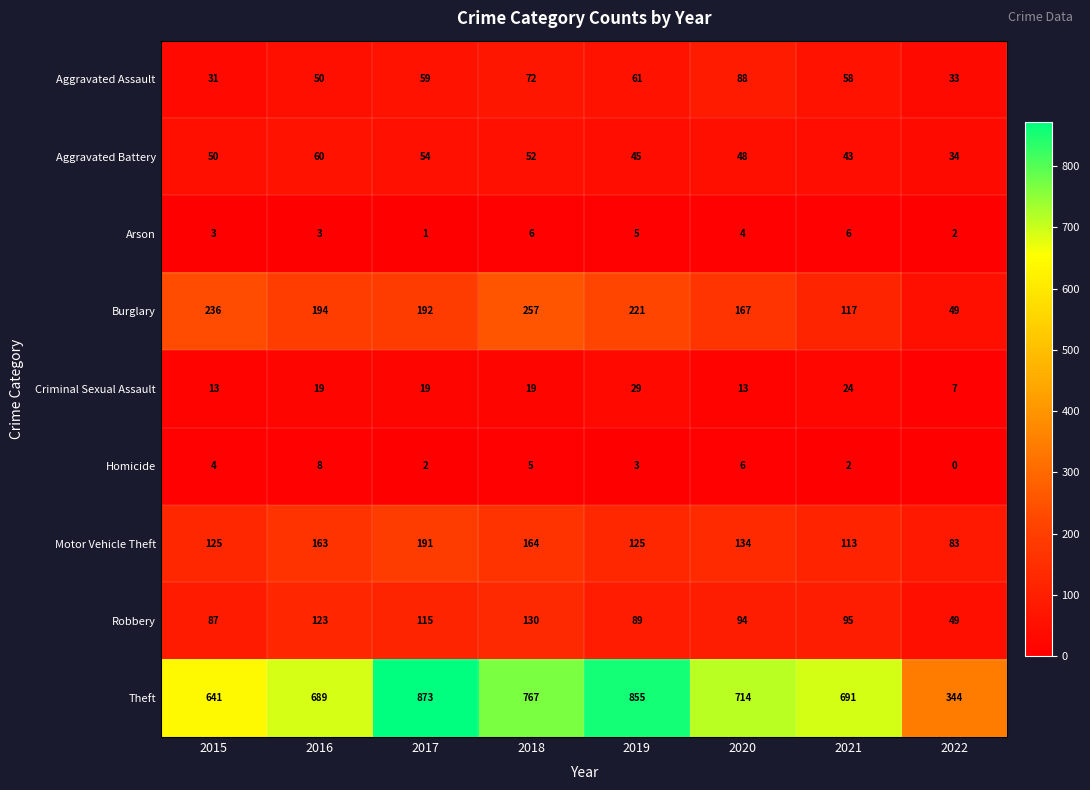

What is the average value of the Arson series?

4